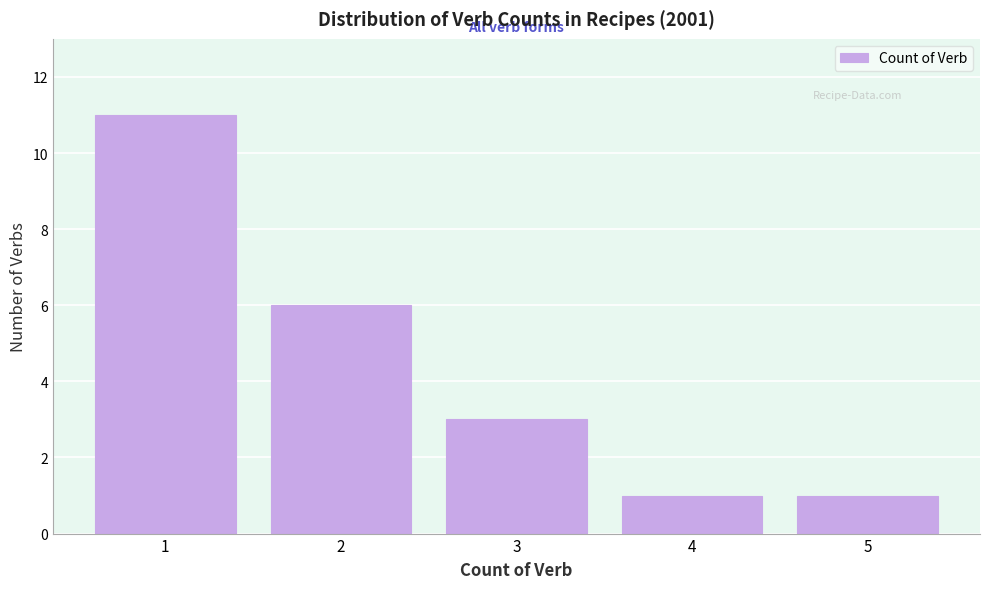

Reading right to left, what are all the values shown in this chart?

1	1	3	6	11